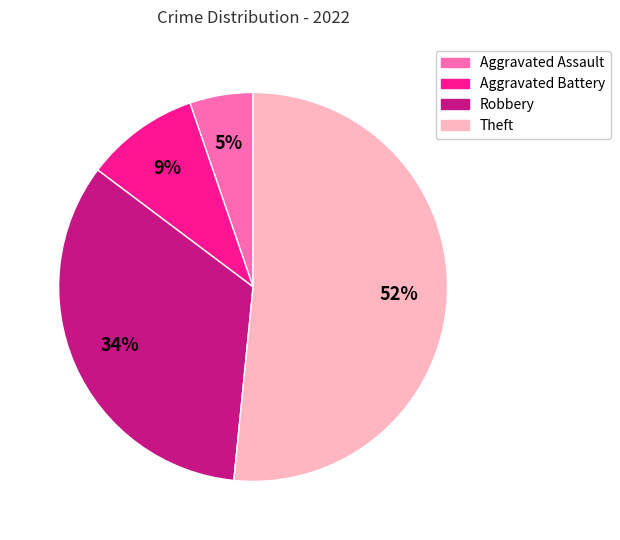

What is the largest slice in the pie chart?

Theft